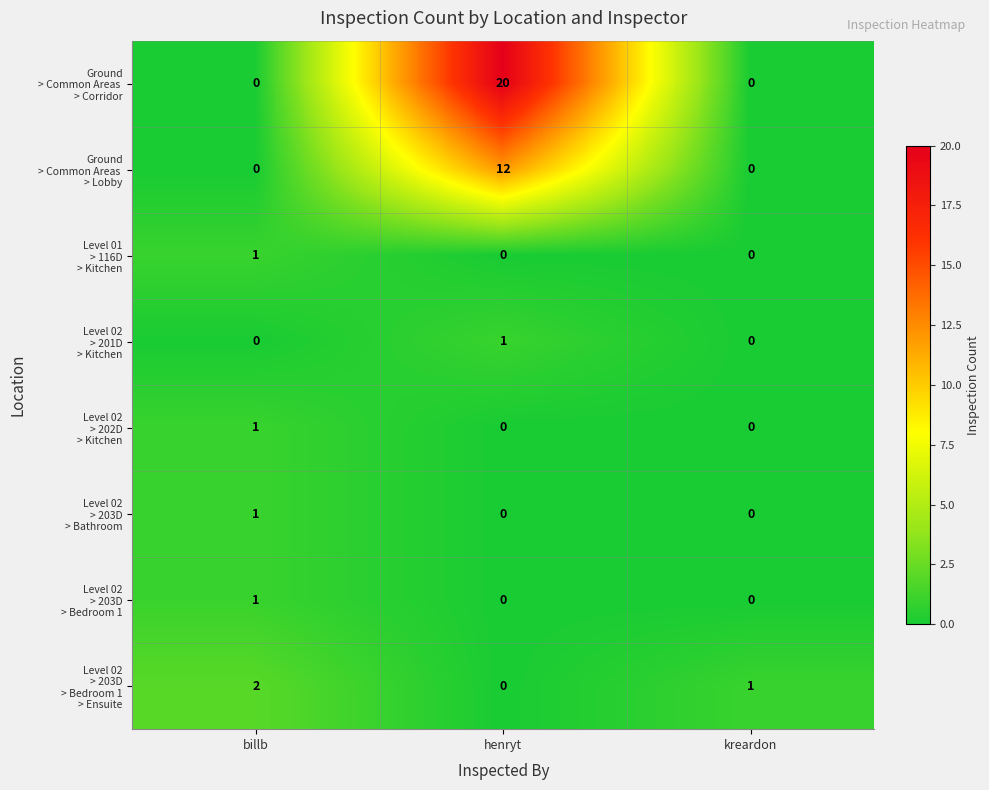

How many data points does each series have?

3